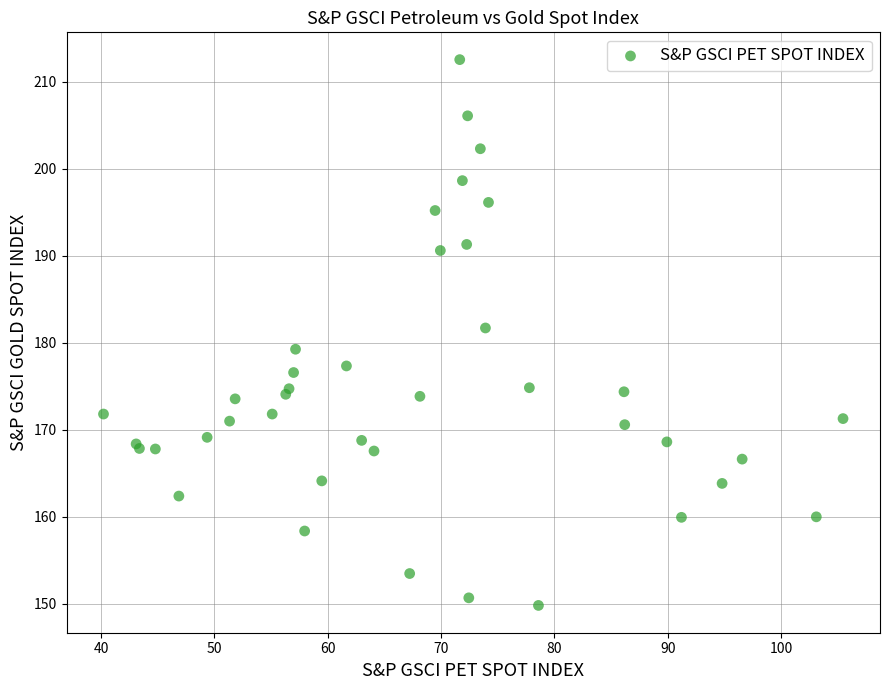

What Y value in the scatter plot is closest to 181?

181.7